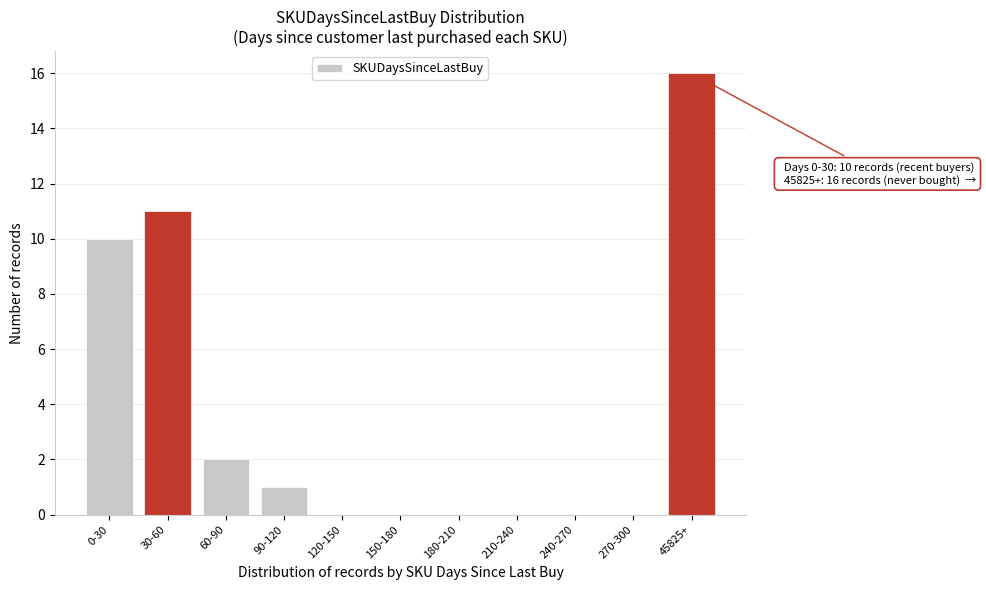

Reading left to right, transcribe all the data shown in this chart.

0-30=10	30-60=11	60-90=2	90-120=1	120-150=0	150-180=0	180-210=0	210-240=0	240-270=0	270-300=0	45825+=16